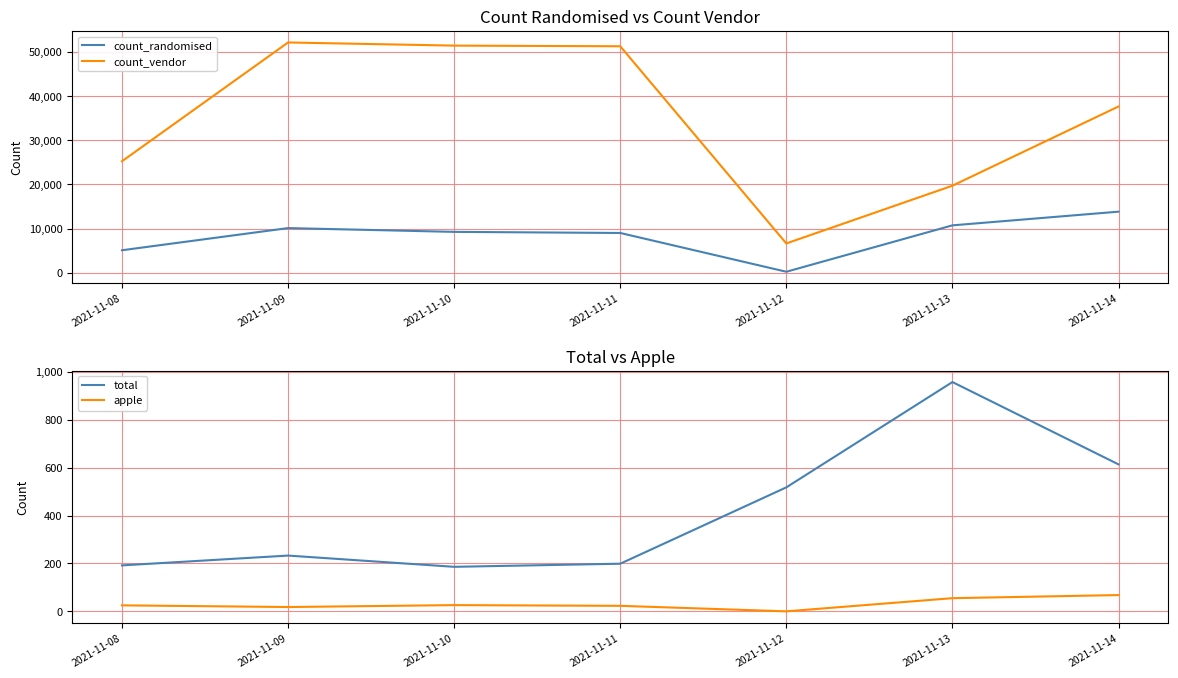

What is the difference between the count_vendor values at 2021-11-09 and 2021-11-10?

714